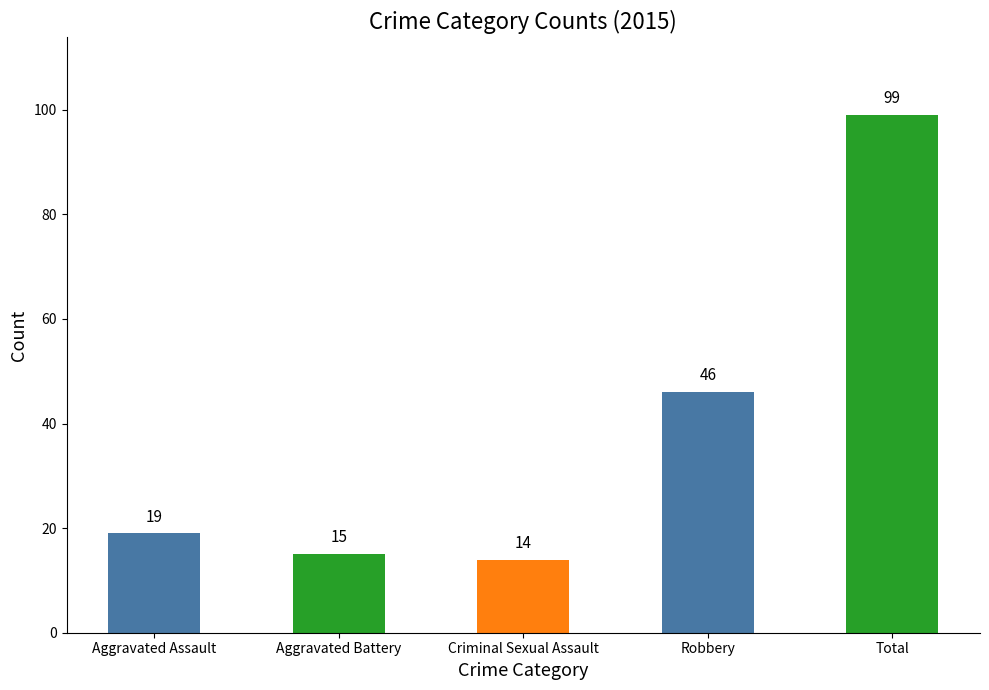

The value at Criminal Sexual Assault is 14. True or false?

True